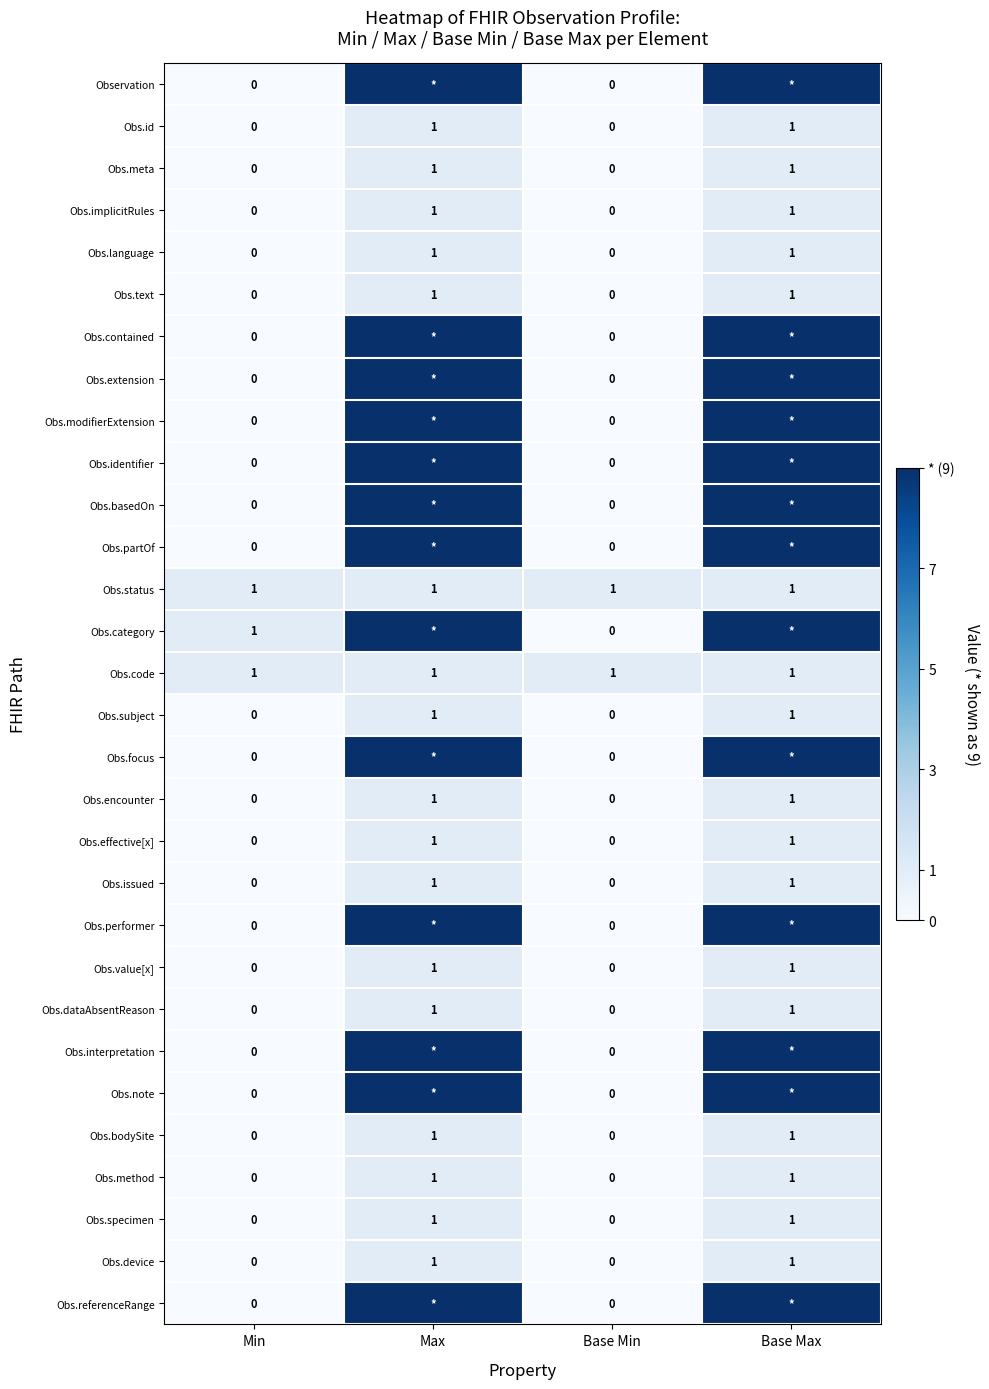

How many Obs.specimen values are between 0 and 1?

4